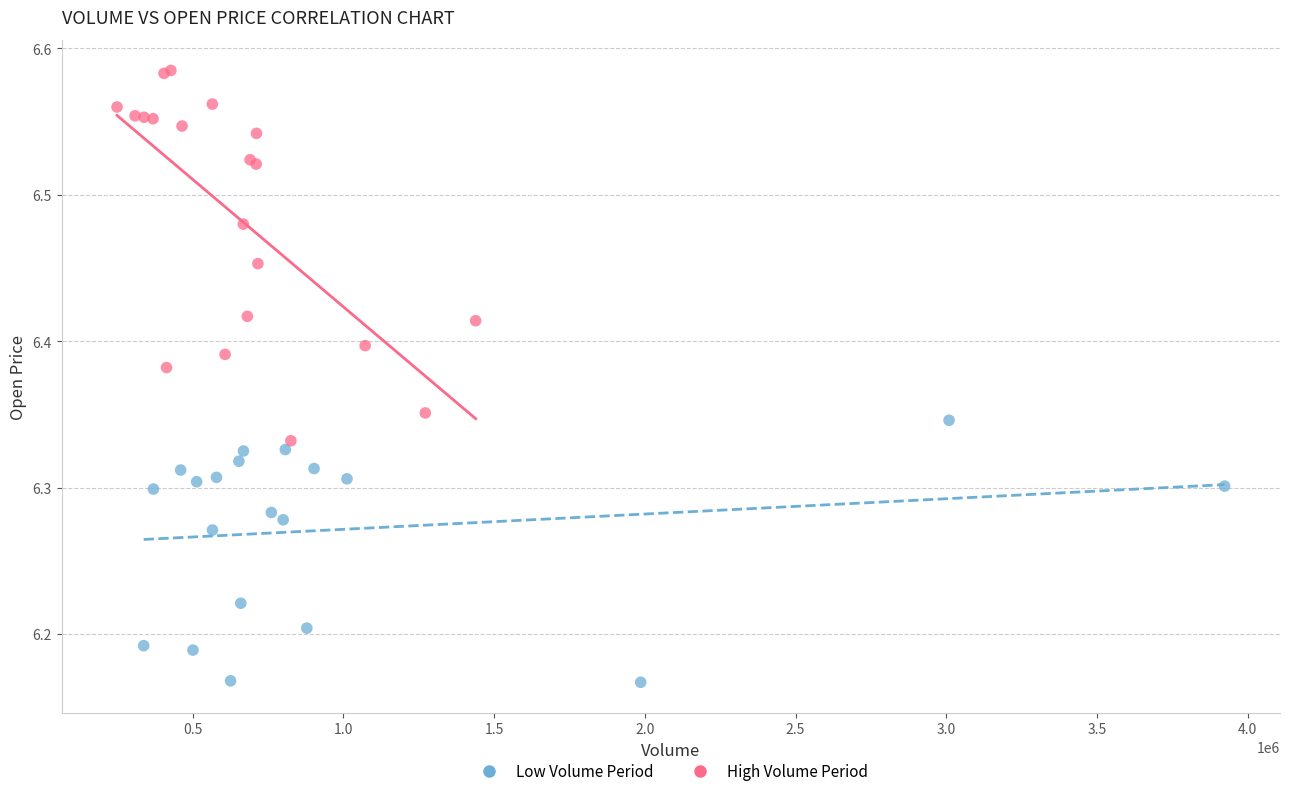

What are all the series names shown in the legend?

Low Volume Period, High Volume Period